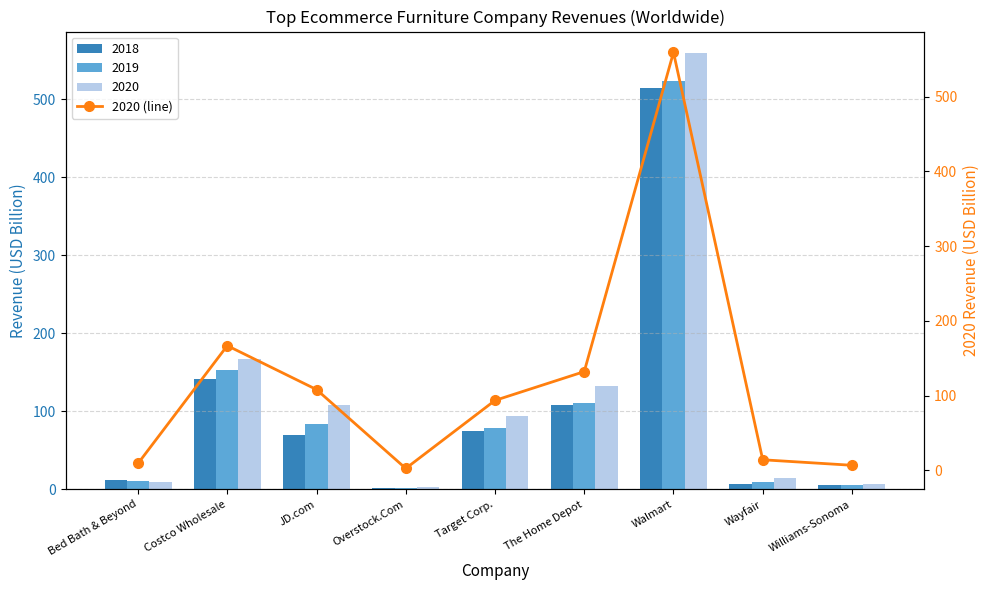

What position from the left is The Home Depot?

6